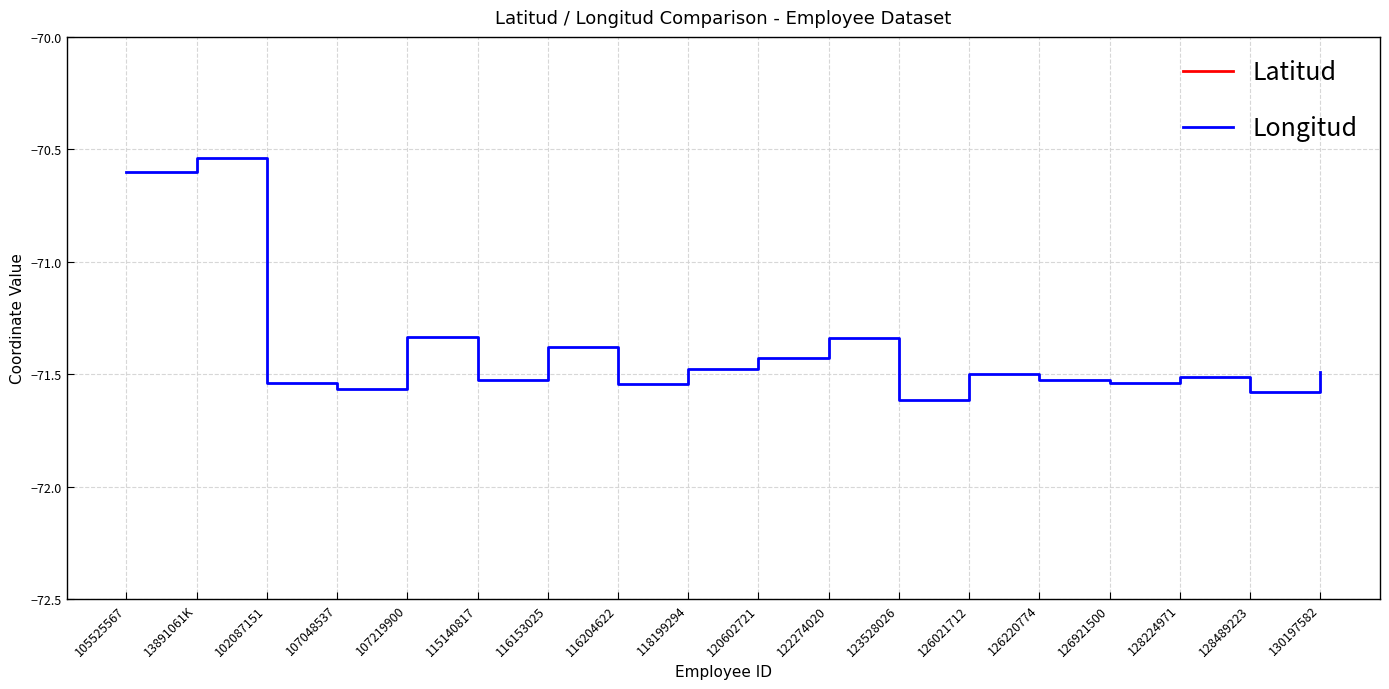

Which series has the widest spread of values?

Longitud